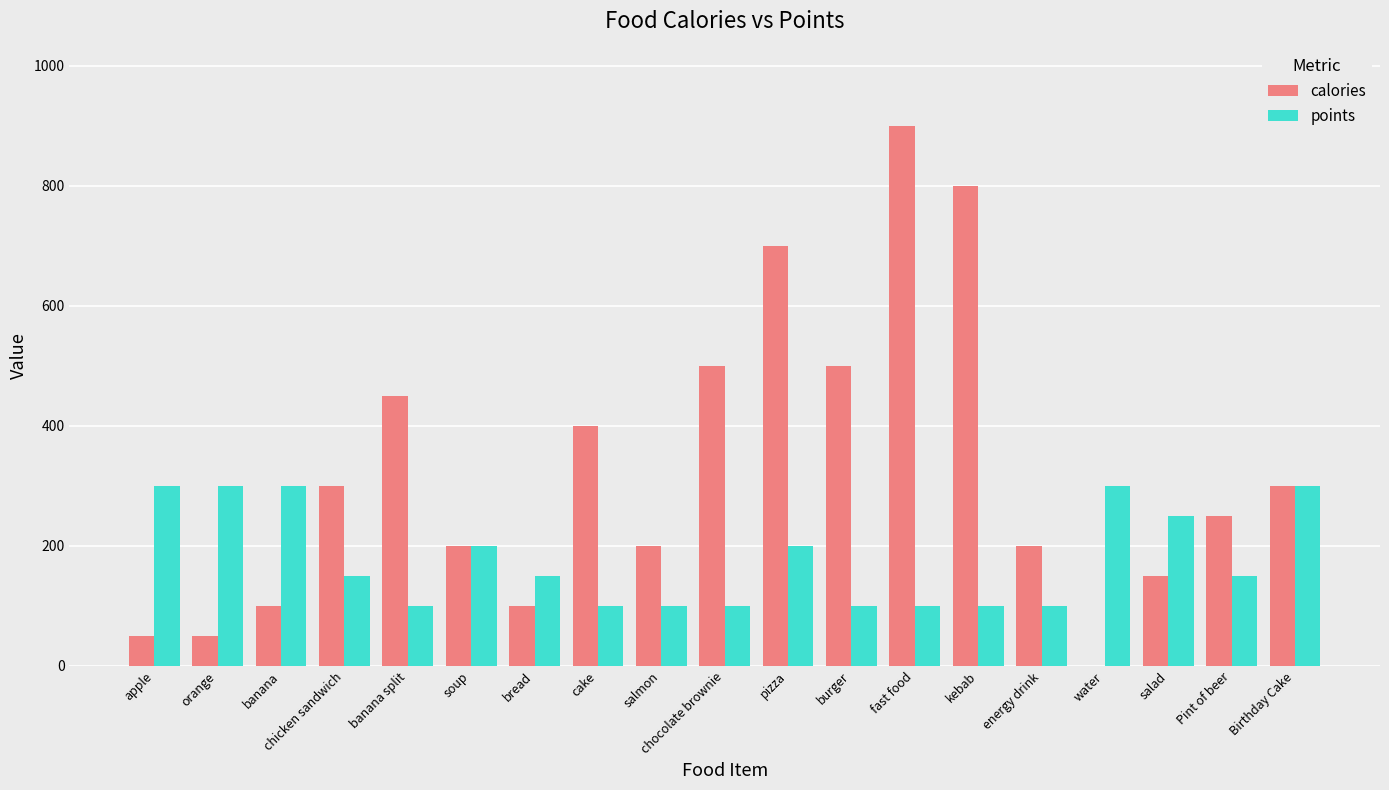

What is the sum of all calories values?

6150